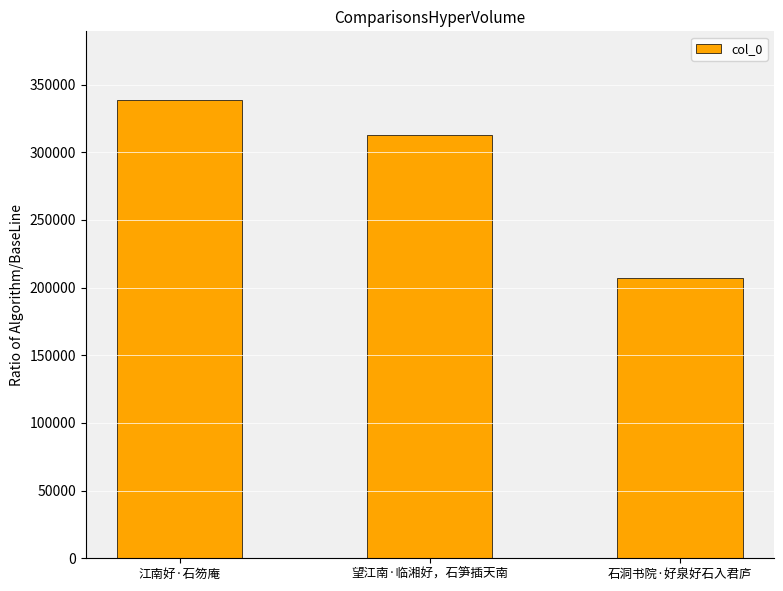

Rank the categories by value from highest to lowest.

江南好·石笏庵, 望江南·临湘好，石笋插天南, 石洞书院·好泉好石入君庐